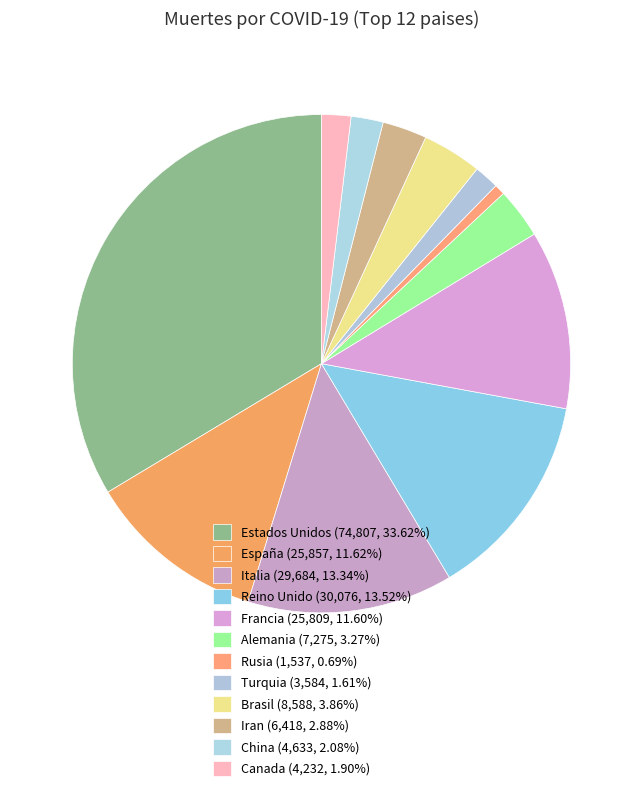

What is the ratio of the value at Reino Unido to the value at Brasil?

3.5